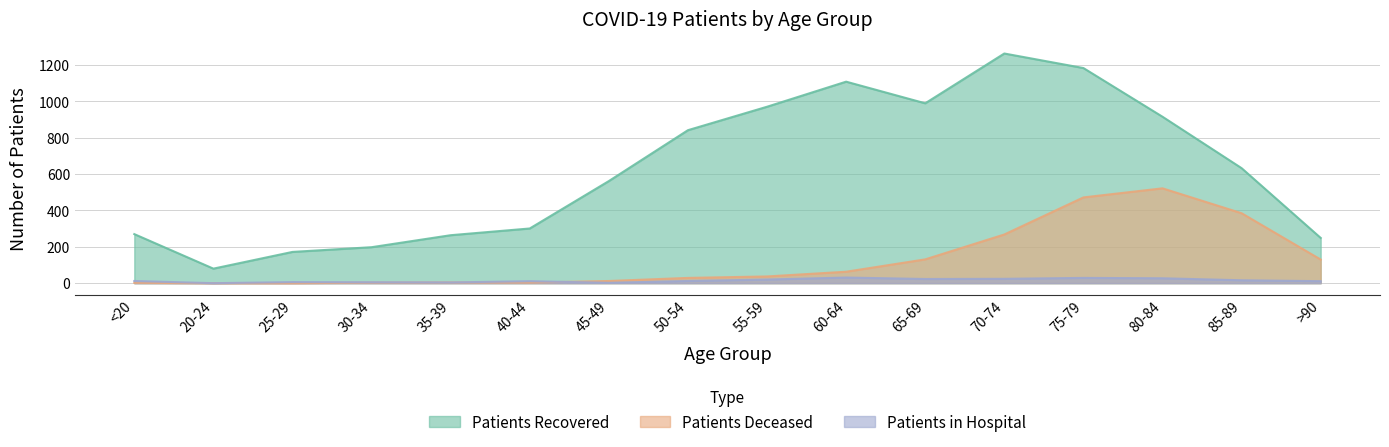

Where does the patients_in_hospital series first go above 12?

55-59